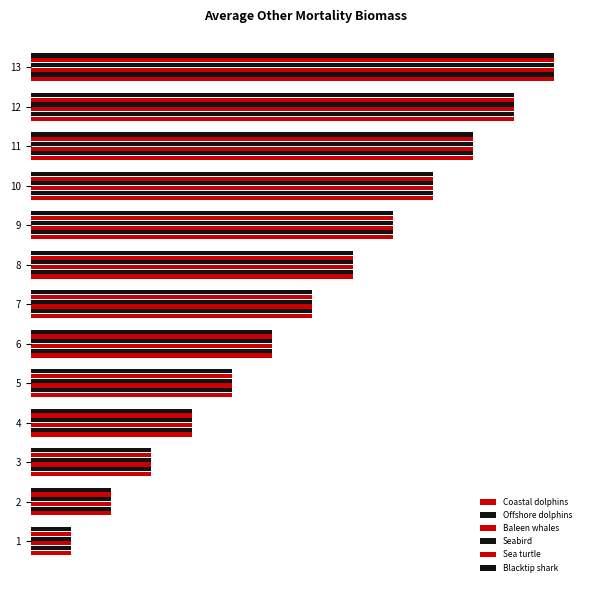

What are all the series names shown in the legend?

Coastal dolphins, Offshore dolphins, Baleen whales, Seabird, Sea turtle, Blacktip shark